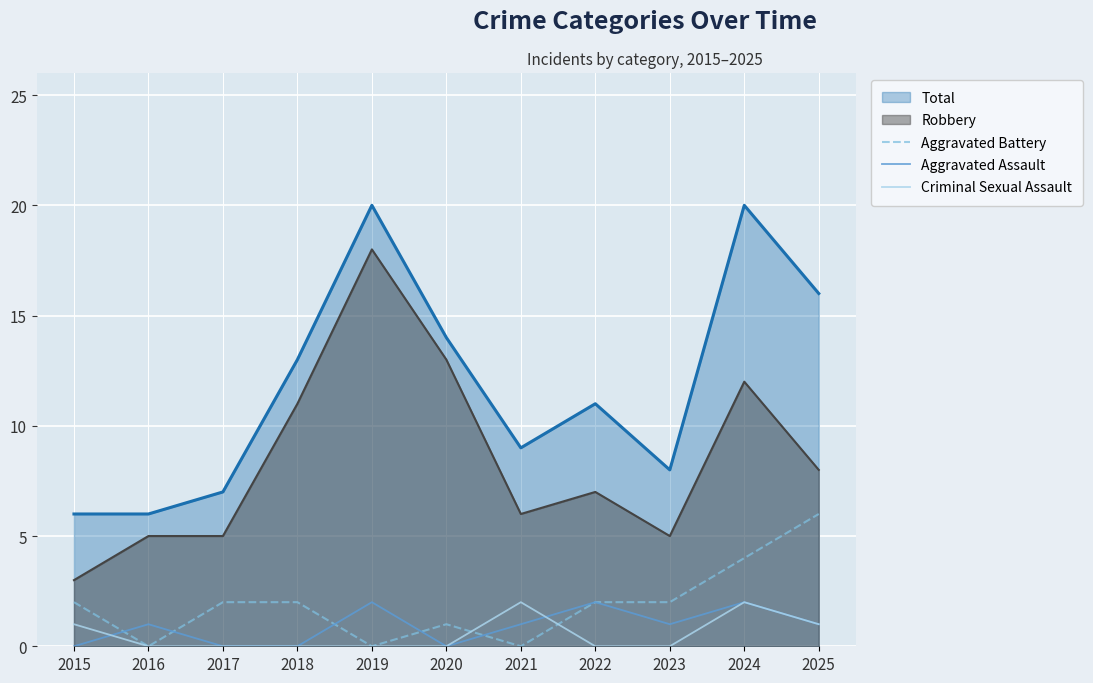

Which has a higher value, 2024 or 2016?

2024